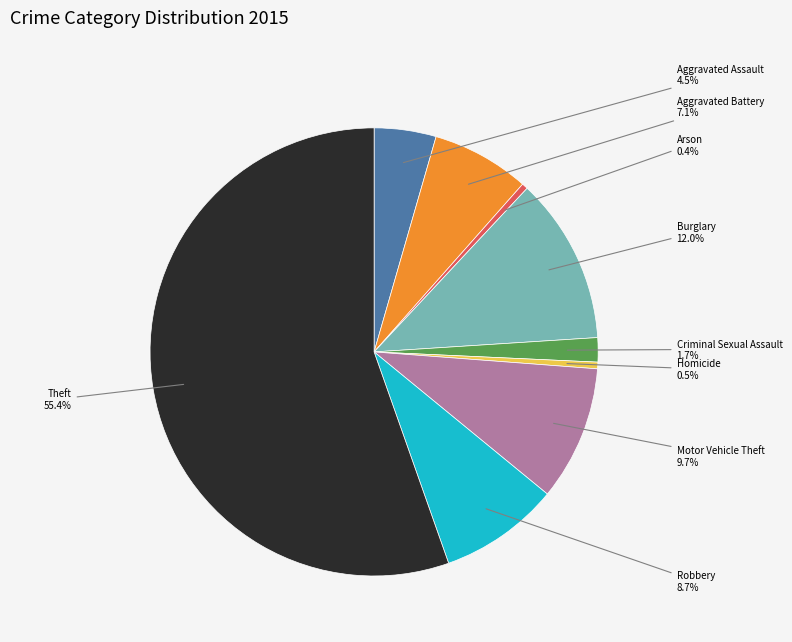

Is there a majority slice in this chart?

Yes